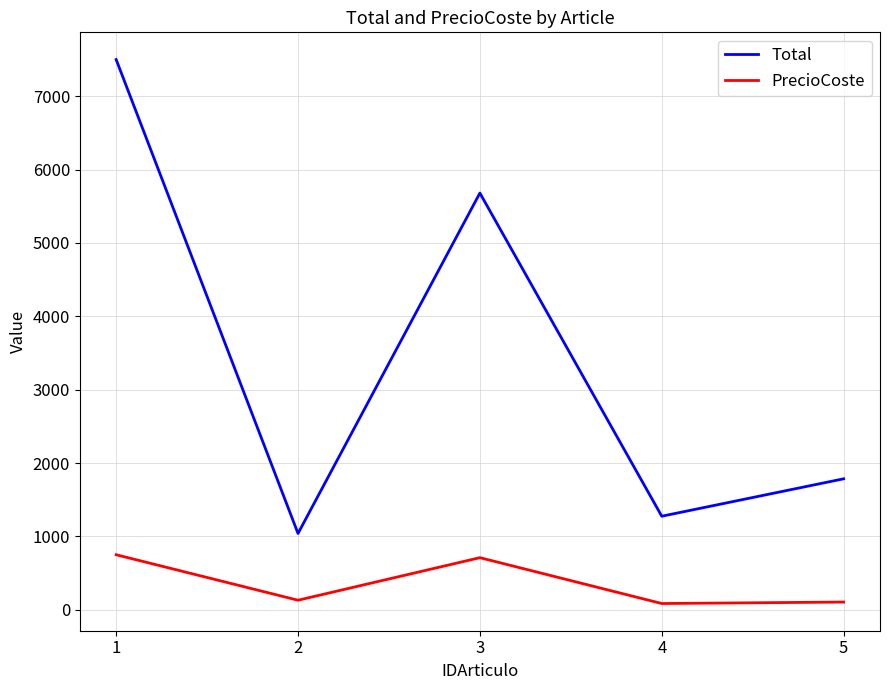

List the series in order of their peak value, highest first.

Total, PrecioCoste